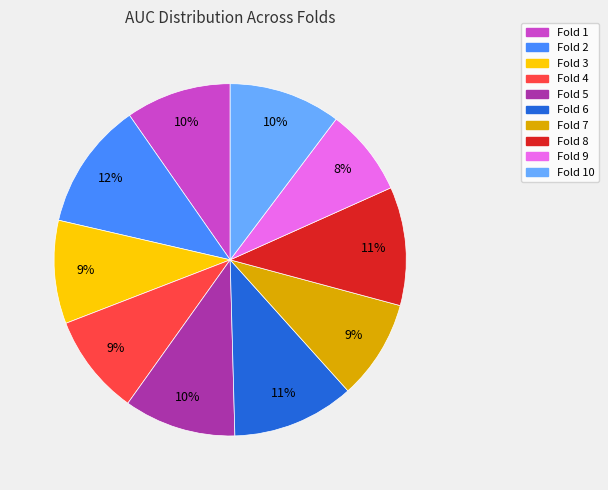

Does any single category account for the majority?

No